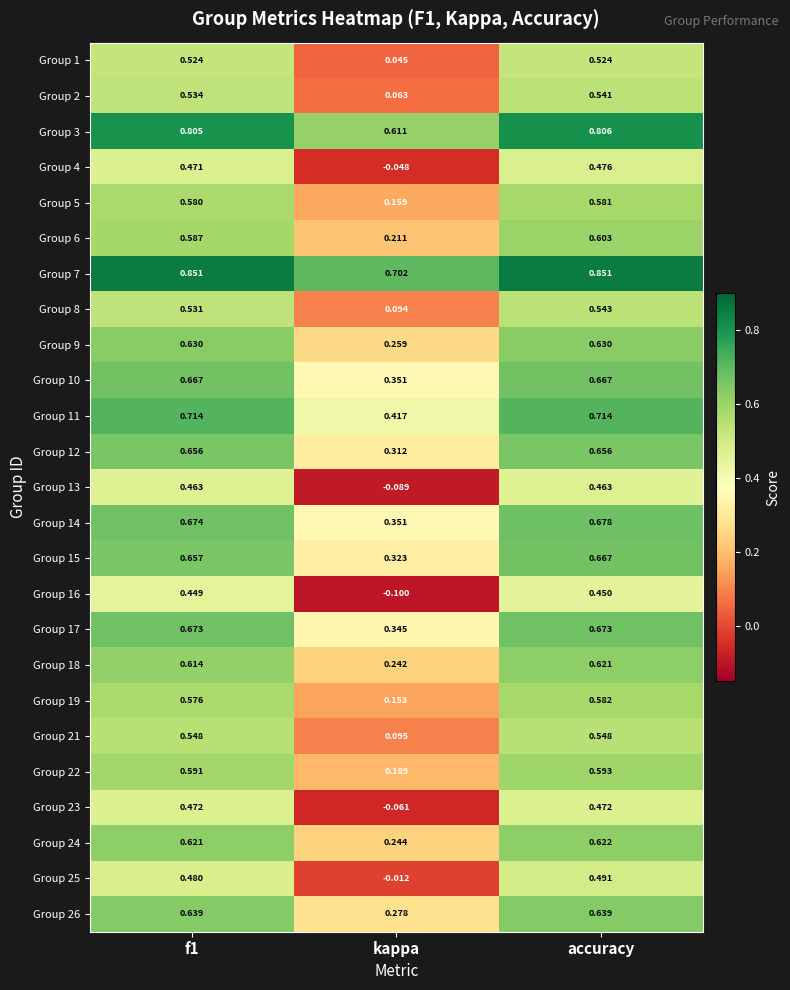

Where is Group 12 nearest to the value 0?

kappa